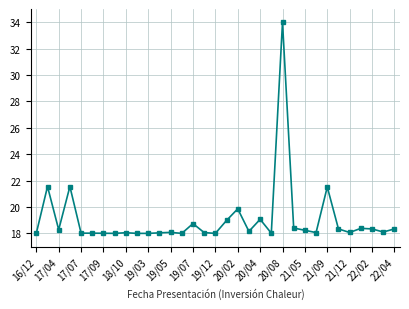

What is the average value?

19.0